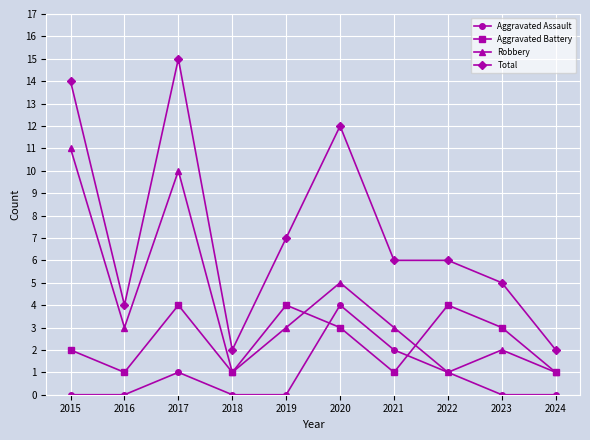

Where is the first local maximum for Robbery?

2017